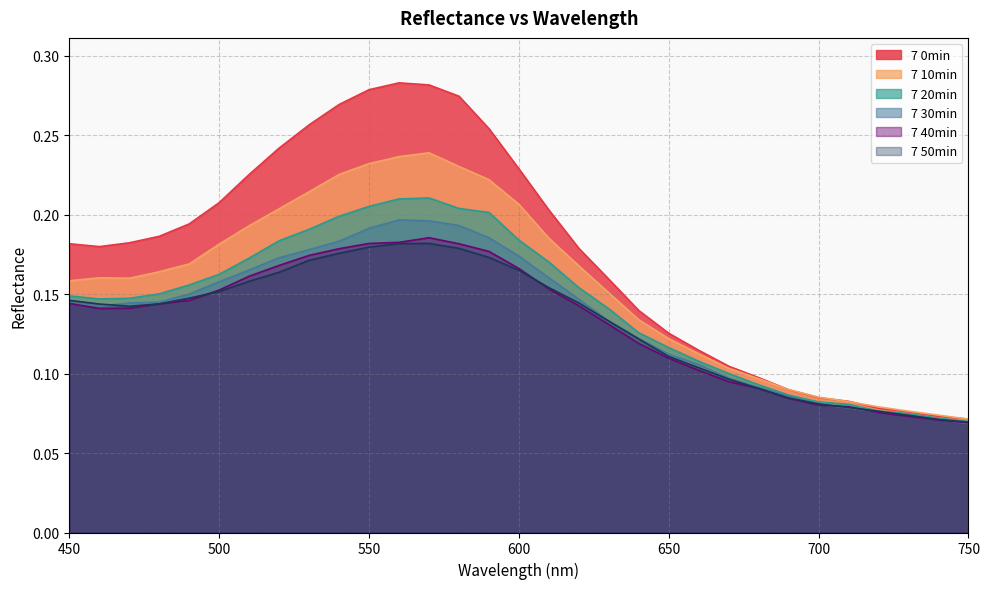

What is the value of the 7 30min point at the 15th from the left?

0.2